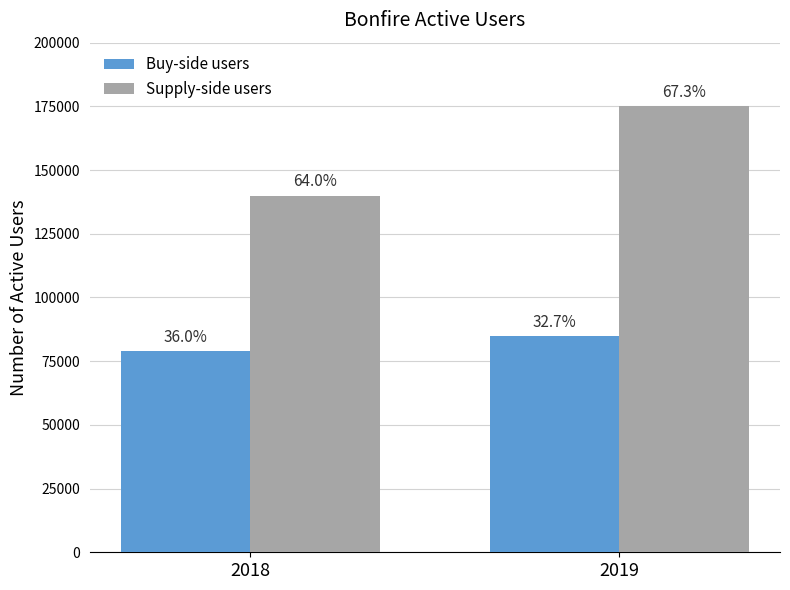

How many bars are there in each group?

2